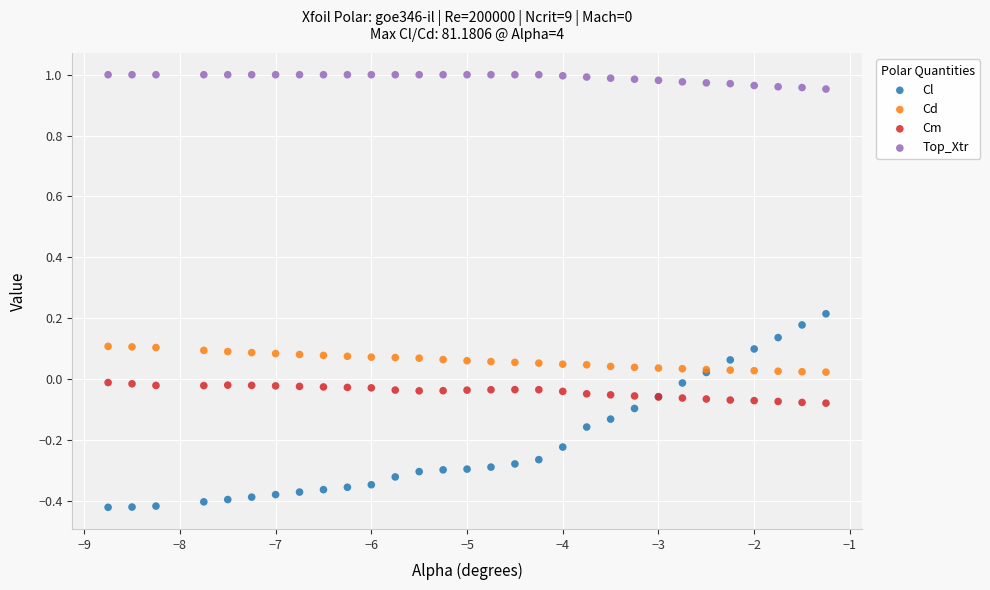

What is the X range (max minus min) for the scatter plot?

7.5